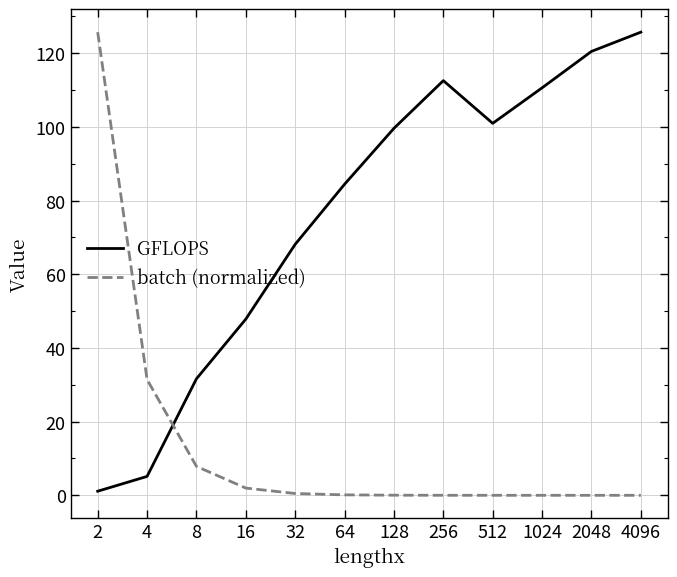

Which series has the largest total across all categories?

GFLOPS